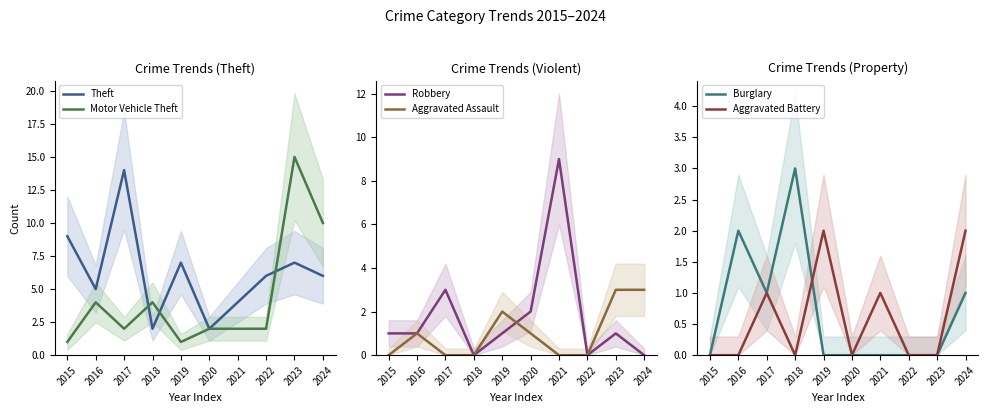

After their last crossing, which series has the higher values: Aggravated Battery or Burglary?

Aggravated Battery